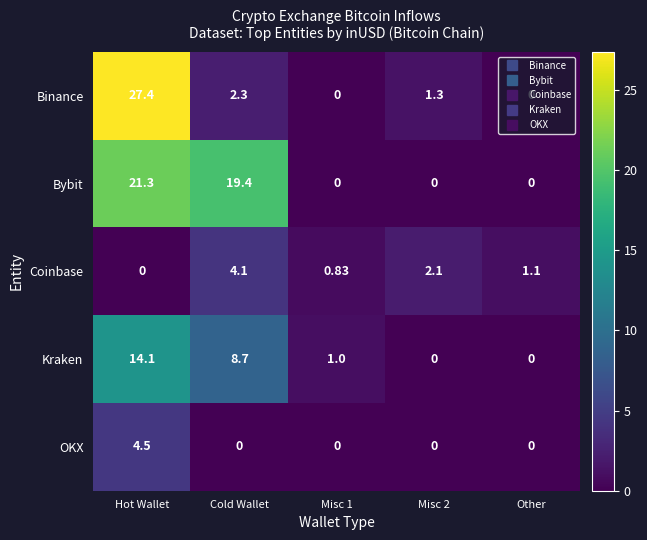

Which series has the widest spread of values?

Binance